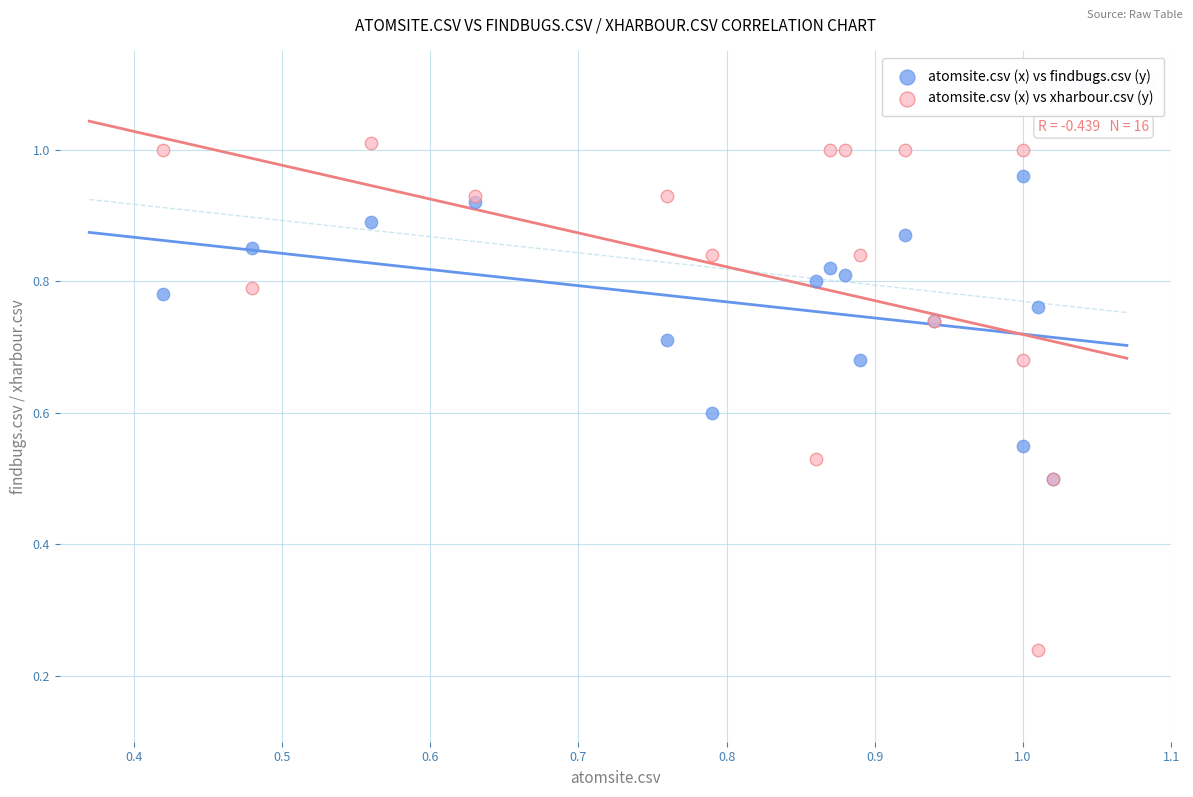

Which series has the largest Y range (max minus min)?

atomsite.csv (x) vs xharbour.csv (y)